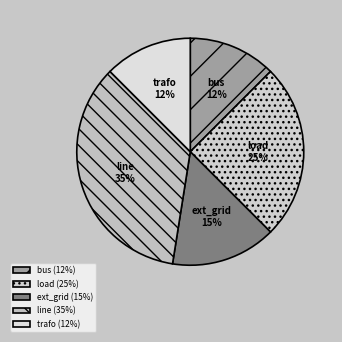

What is the total percentage of load and trafo?

37.5%